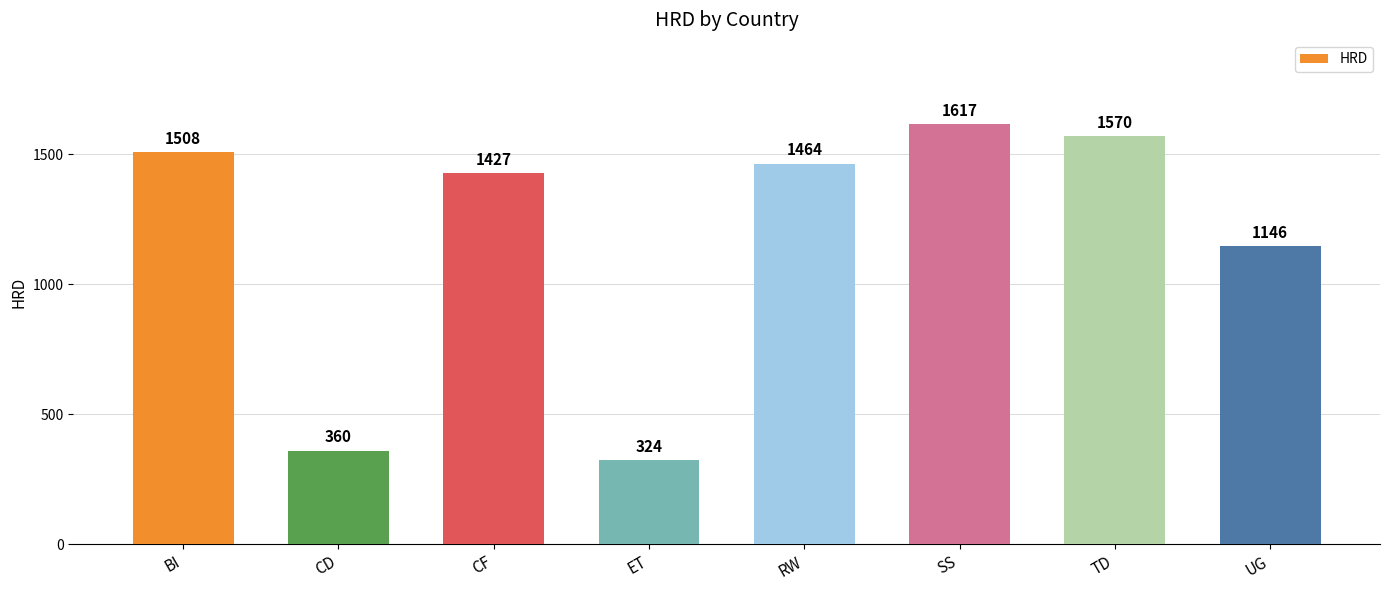

What is the approximate value at UG?

1146